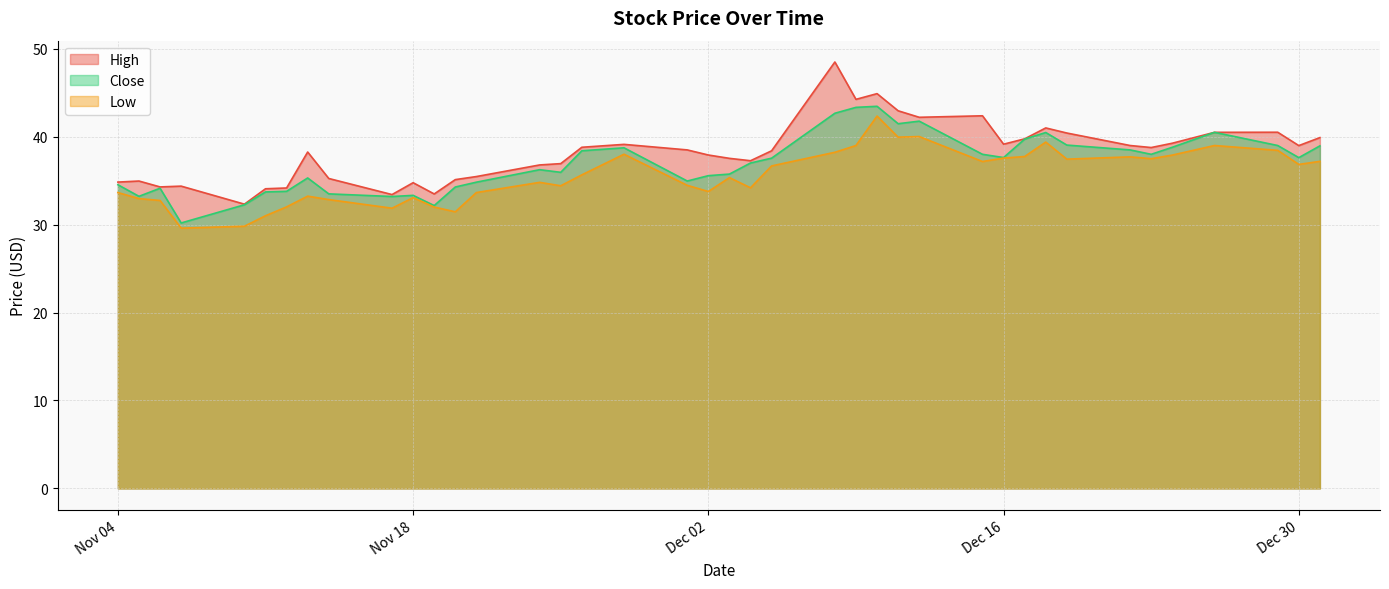

What is the minimum value for Low?

29.6